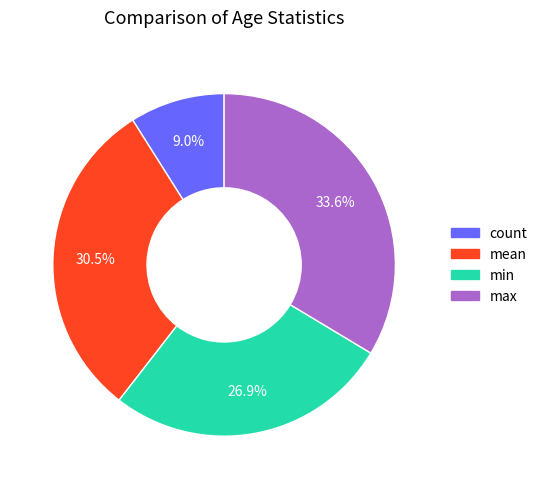

What percentage is the min slice, to the nearest percent?

27%